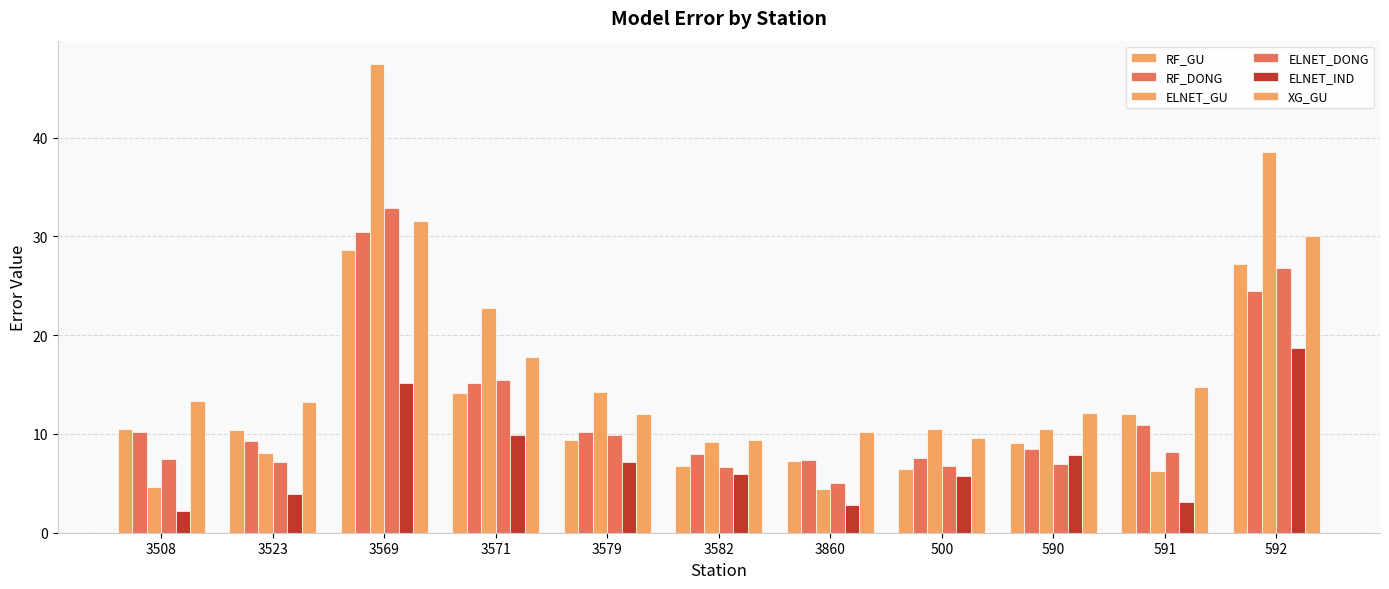

Which series has the largest total across all categories?

ELNET_GU